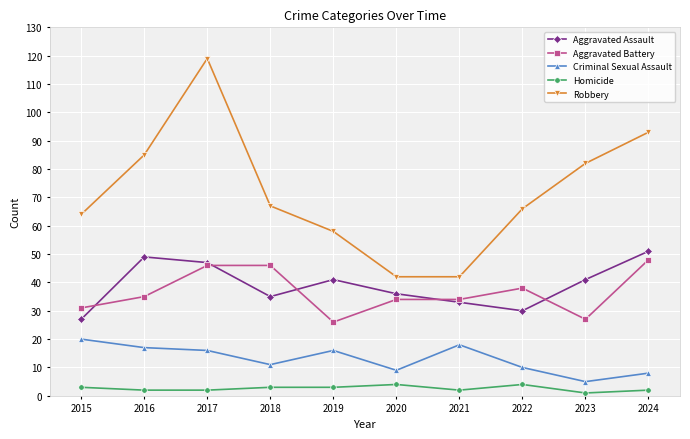

What is the total value across all series at 2019?

144